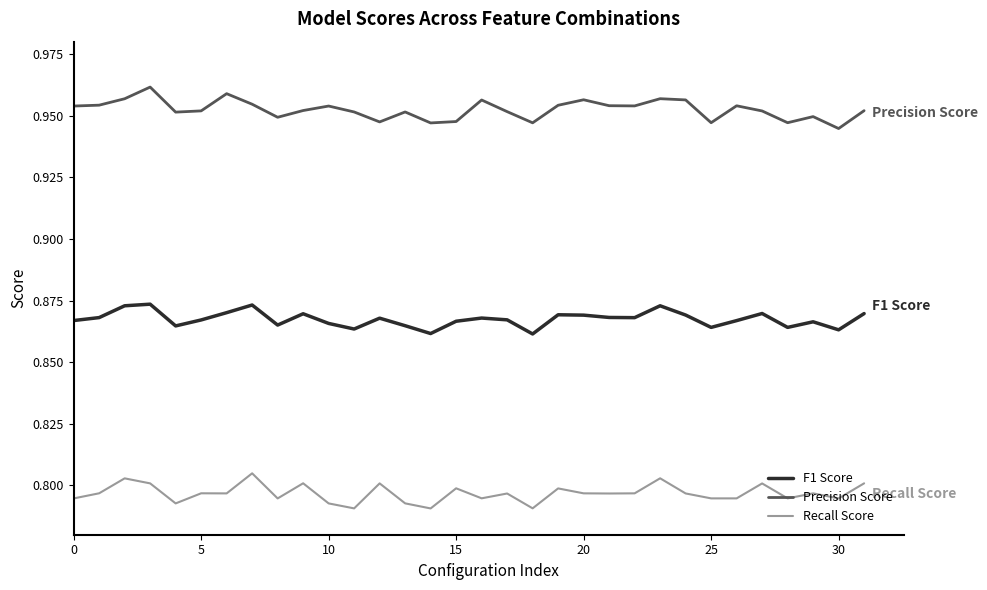

Which series has the largest total across all categories?

Precision Score